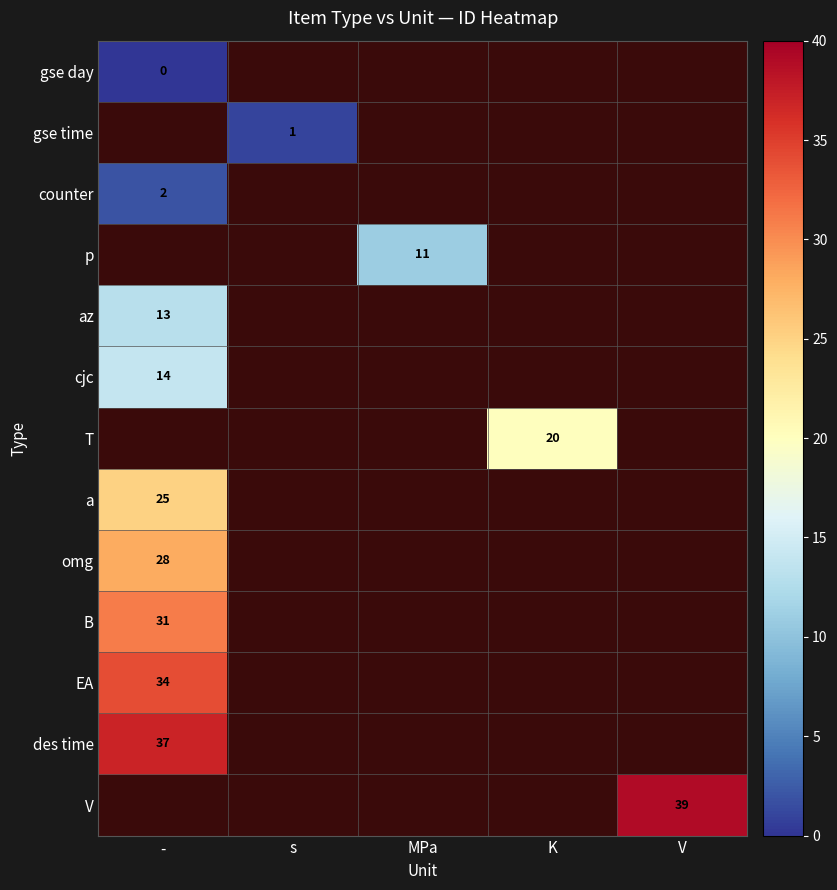

Is it true that B equals 31 at -?

True